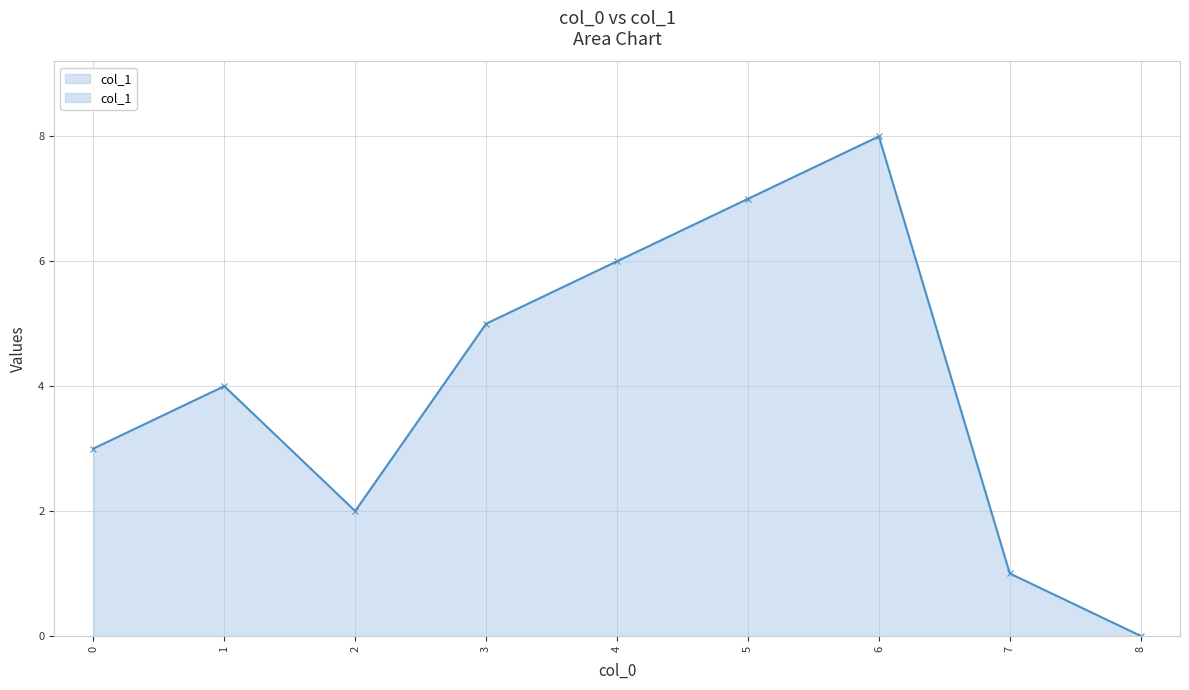

How many lines are shown in the chart?

1